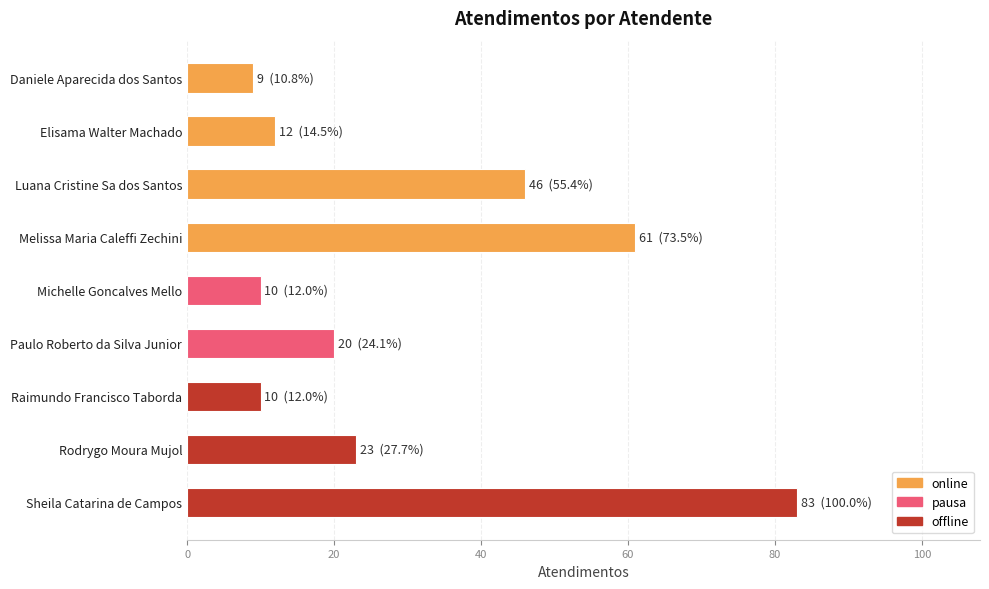

What is the average value?

30